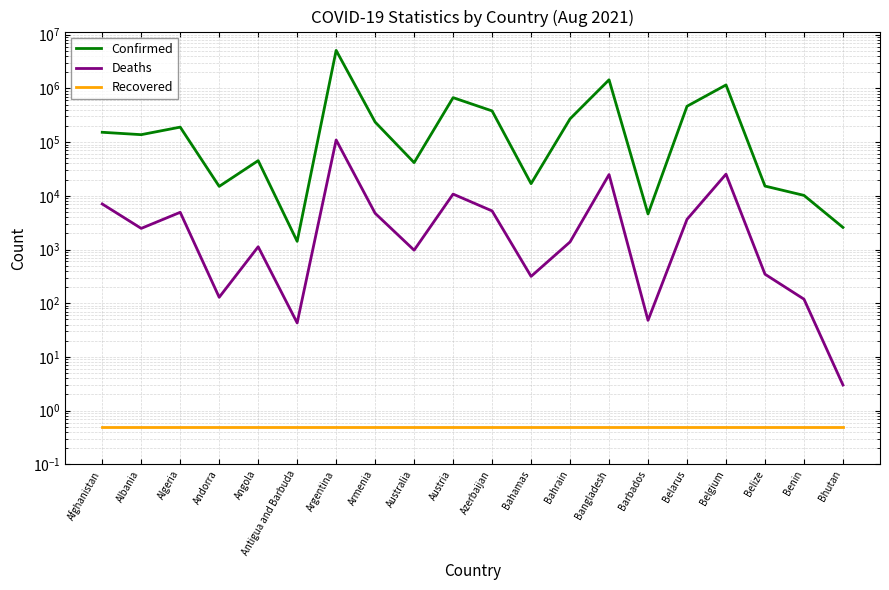

Reading left to right, what are all the values shown in this chart?

Confirmed: 152411.0	137597.0	190078.0	14981.0	45175.0	1421.0	5106207.0	236234.0	41522.0	672819.0	380918.0	16848.0	271257.0	1447210.0	4594.0	465210.0	1159366.0	15182.0	10183.0	2580.0
Deaths: 7047.0	2473.0	4929.0	129.0	1125.0	43.0	109652.0	4727.0	972.0	10760.0	5231.0	316.0	1385.0	24878.0	48.0	3649.0	25305.0	347.0	119.0	3.0
Recovered: 0.5	0.5	0.5	0.5	0.5	0.5	0.5	0.5	0.5	0.5	0.5	0.5	0.5	0.5	0.5	0.5	0.5	0.5	0.5	0.5